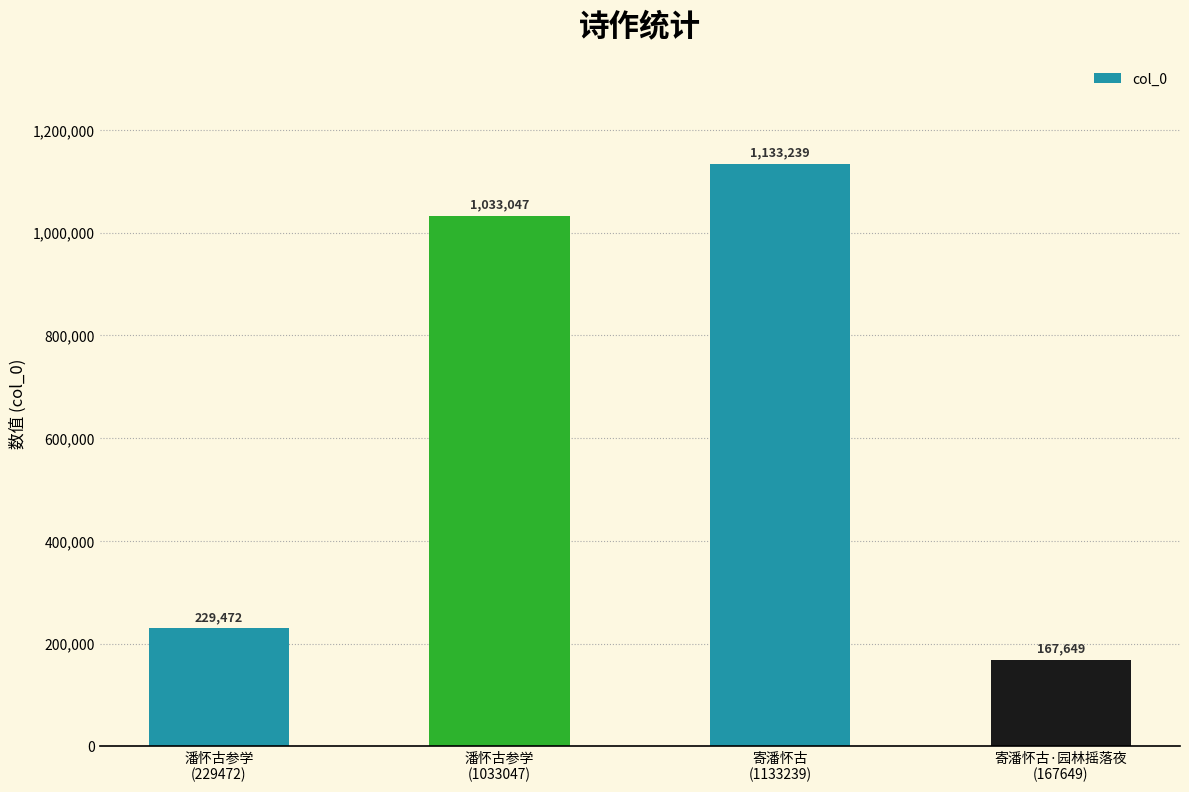

Reading right to left, what are all the values shown in this chart?

167649	1133239	1033047	229472